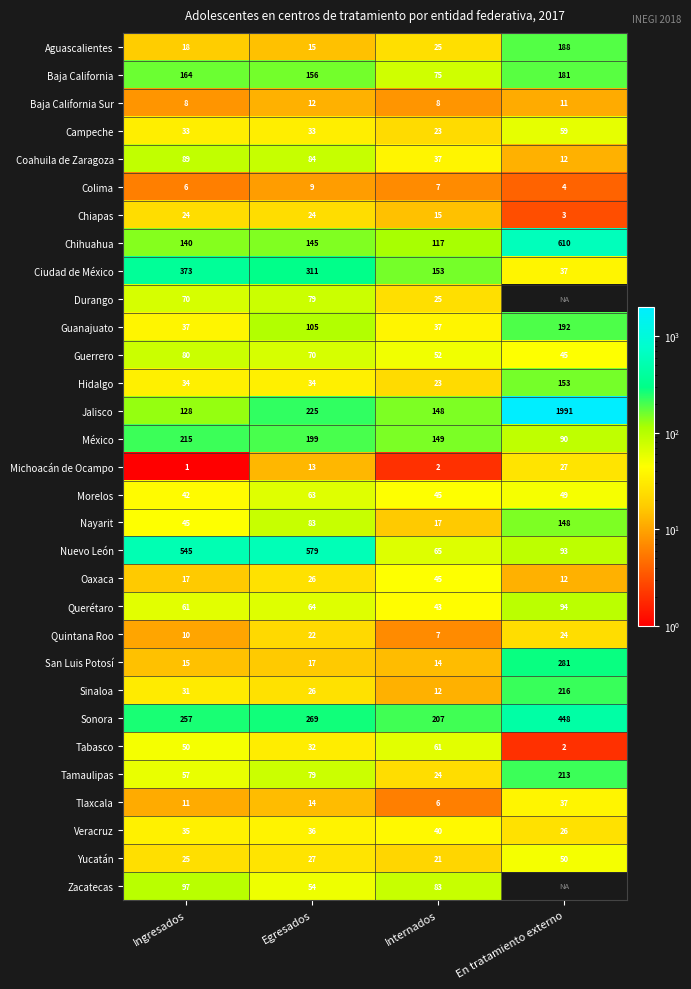

List the labels in order of Coahuila de Zaragoza value, smallest first.

En tratamiento externo, Internados, Egresados, Ingresados